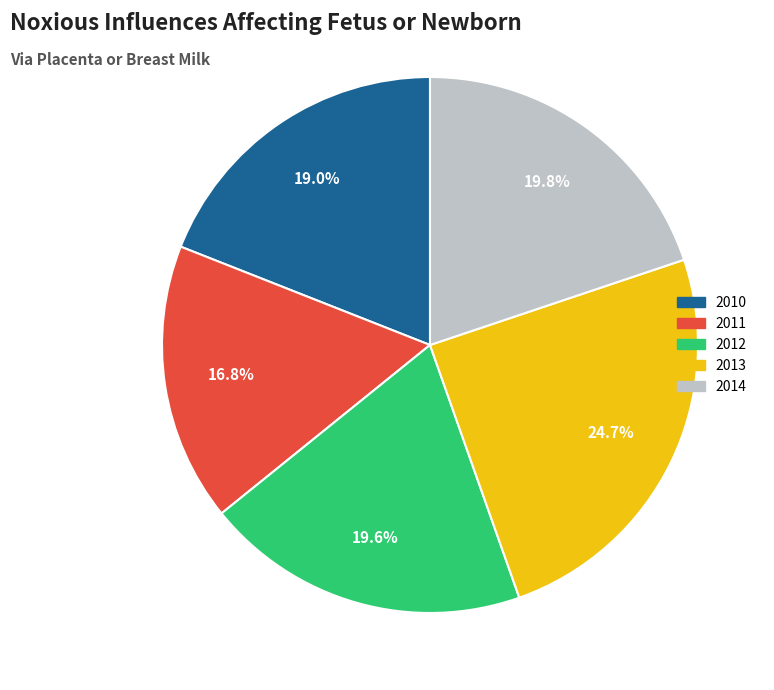

True or false: 2012 accounts for 20% of the total.

True